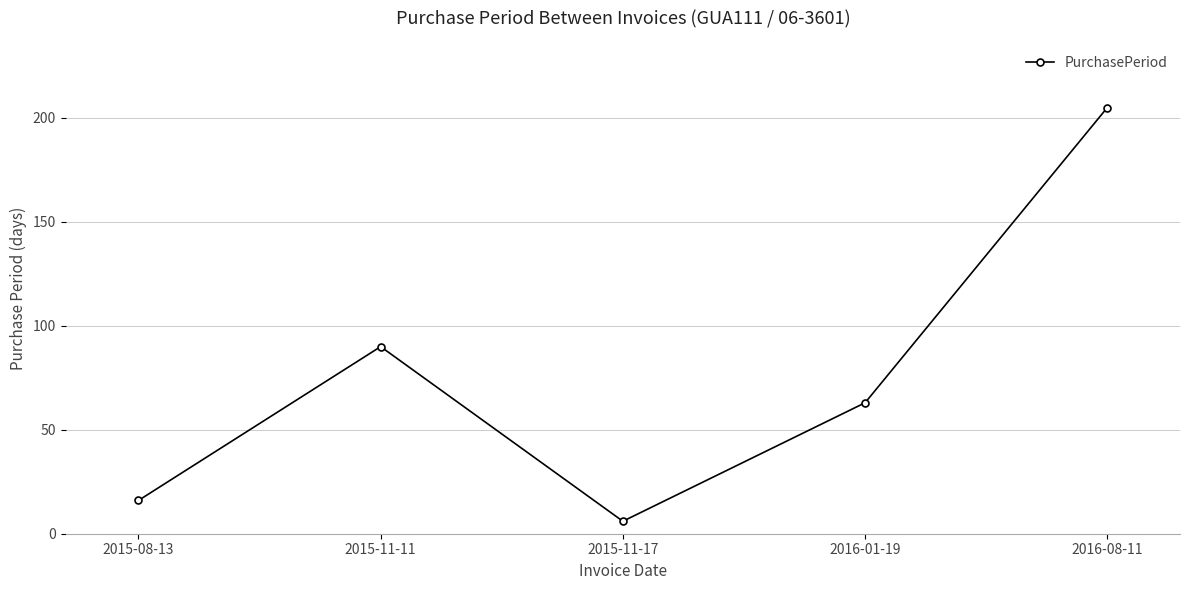

Which has a higher value, 2016-01-19 or 2015-11-11?

2015-11-11